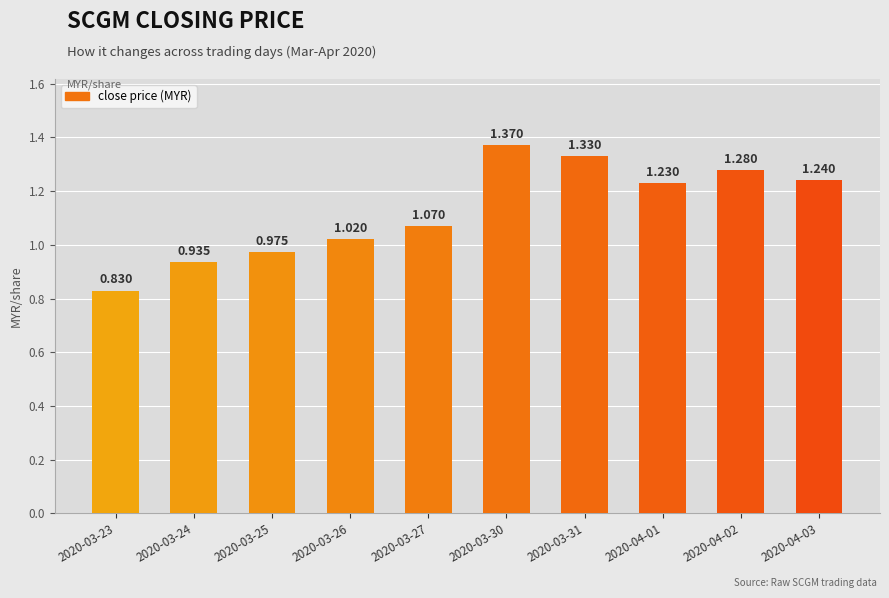

Is it true that the value at 2020-03-26 is 1.6?

False